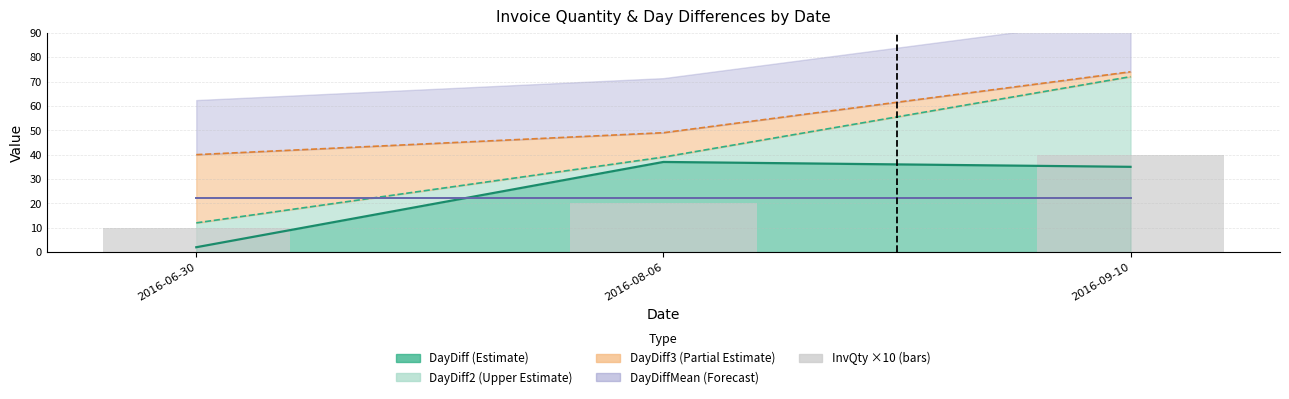

Count the InvQty (x10) values in the range 10 to 40.

3